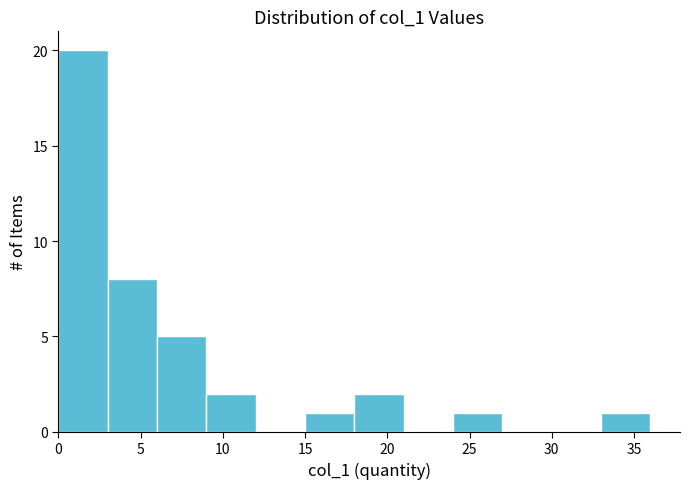

Reading left to right, list every bar in this chart as the range it spans on the x-axis followed by its height. The values are not printed on the chart, so give them approximately, as read against the axis.

0 to 3: 20
3 to 6: 8
6 to 9: 5
9 to 12: 2
12 to 15: 0
15 to 18: 1
18 to 21: 2
21 to 24: 0
24 to 27: 1
27 to 30: 0
30 to 33: 0
33 to 36: 1